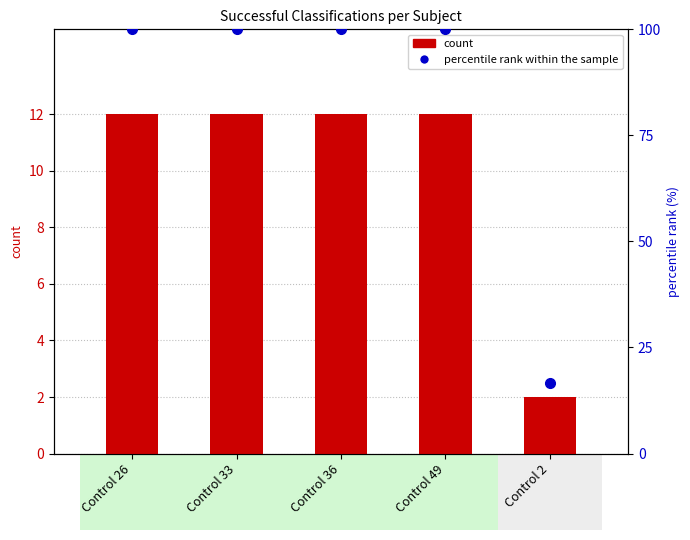

What is the average value of the percentile rank within the sample series?

83.3